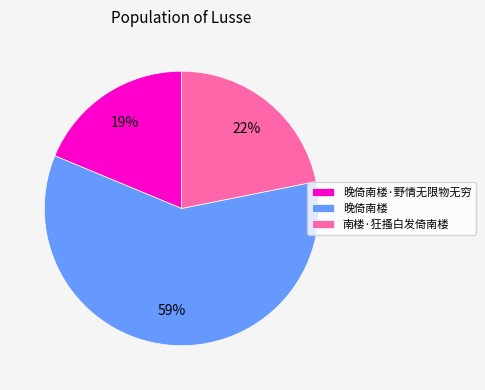

To the nearest percent, what is the combined percentage of 晚倚南楼 and 晚倚南楼·野情无限物无穷?

78%